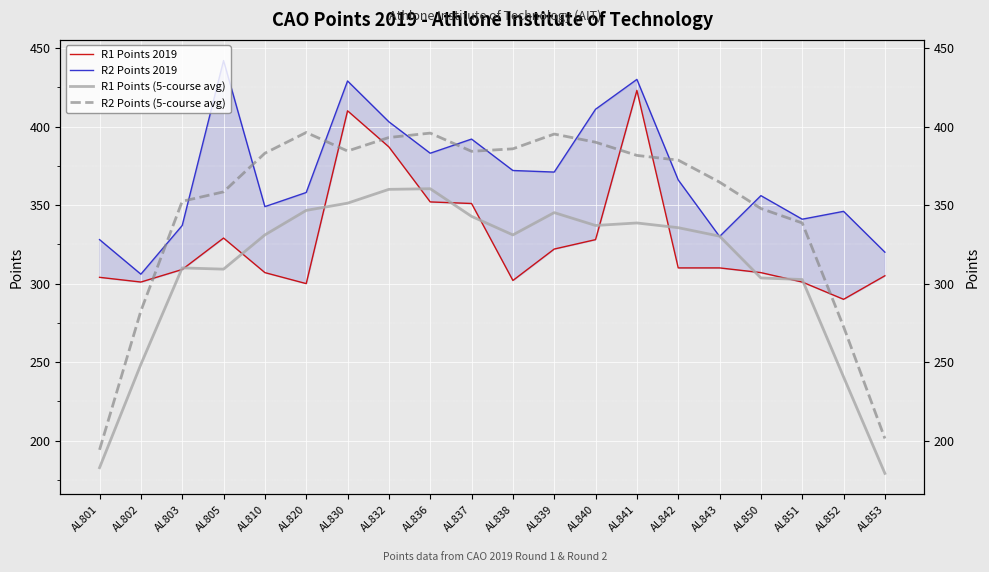

At which category is the sum across all series the highest?

AL830